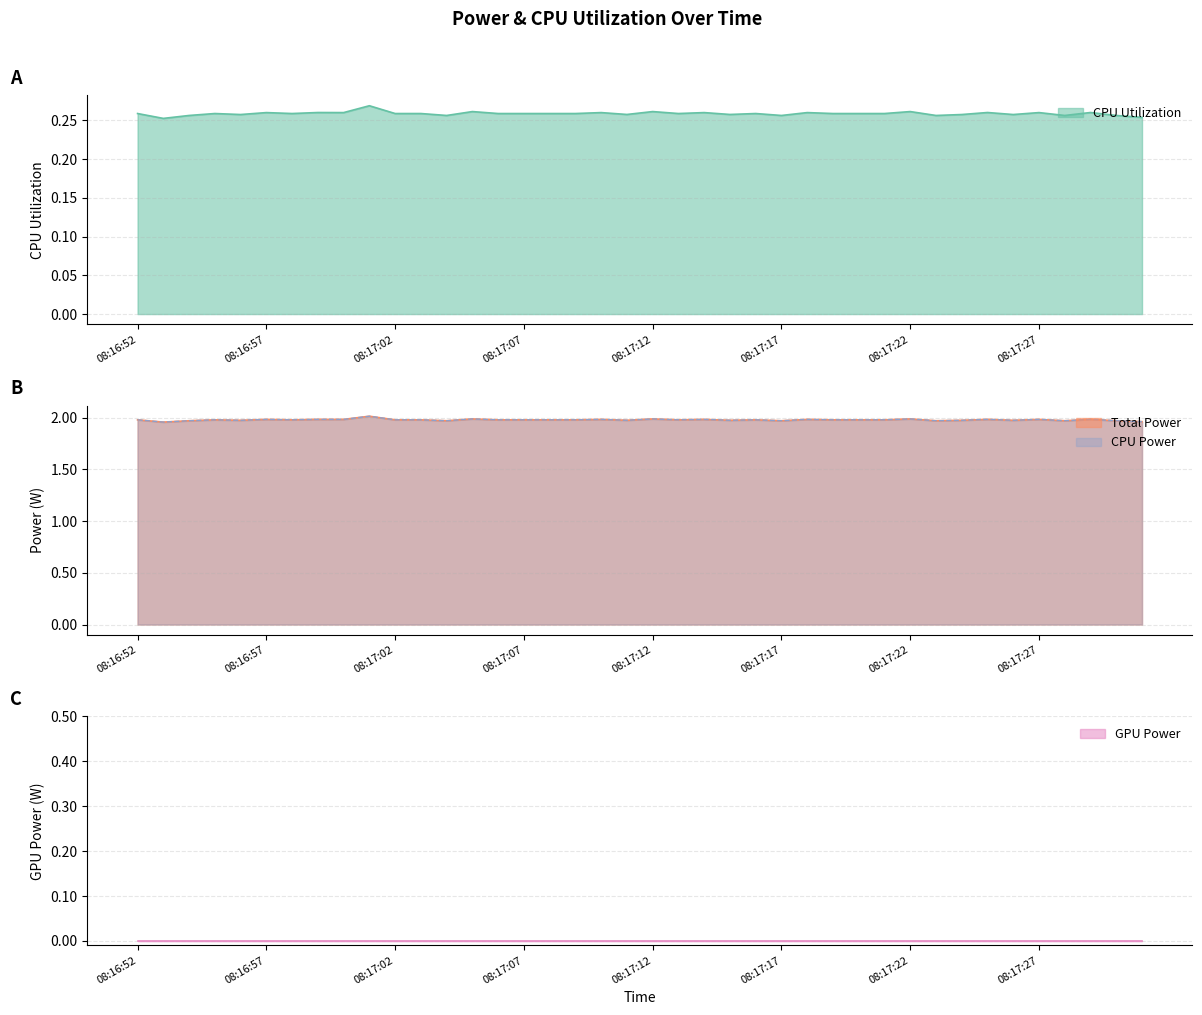

What position from the left is 08:17:09?

18